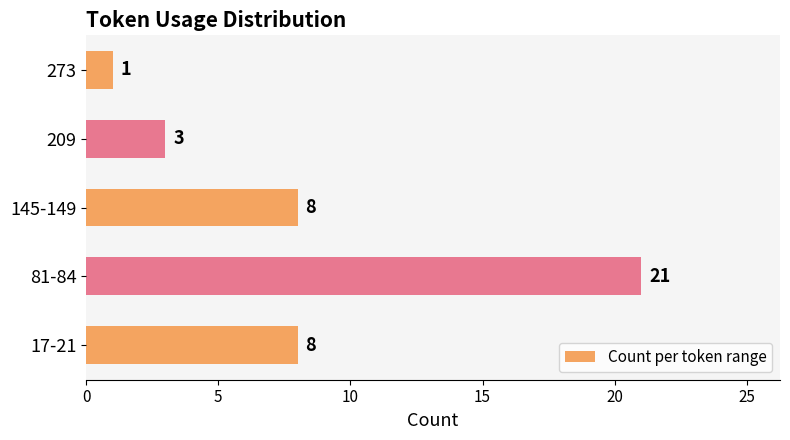

How many series are shown in this chart?

1